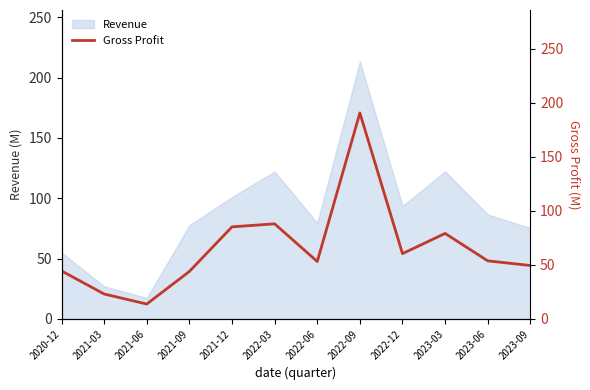

At which label does Revenue reach its peak?

2022-09